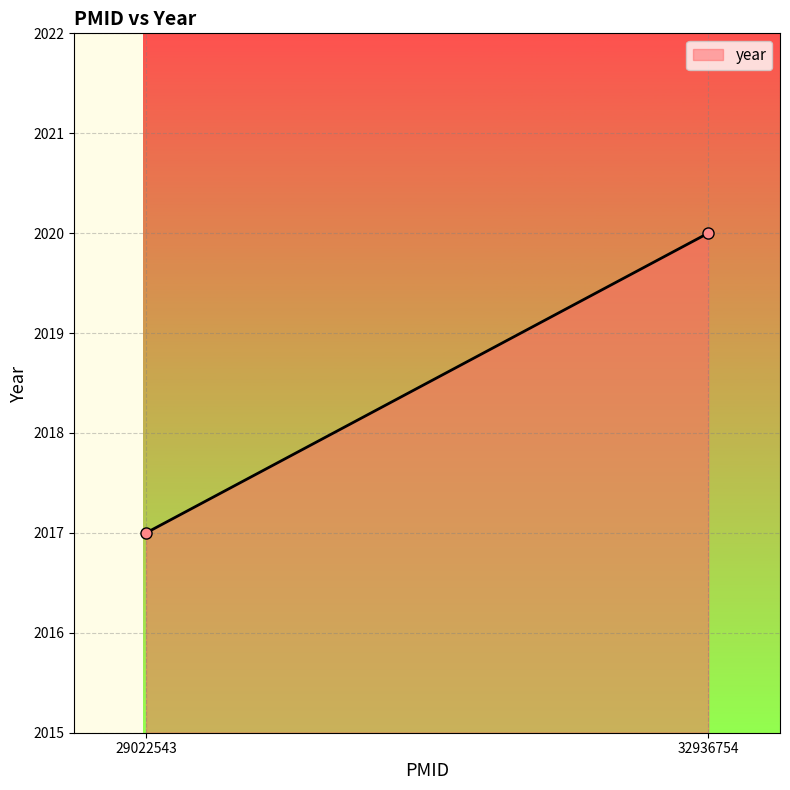

What is the approximate value at 32936754?

2020